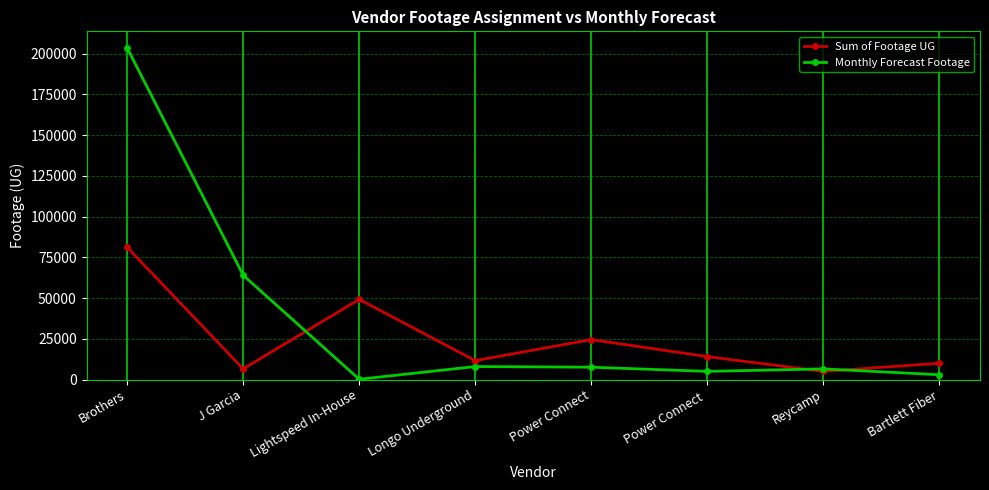

What is the sum of the Monthly Forecast Footage values at Bartlett Fiber and Brothers?

206452